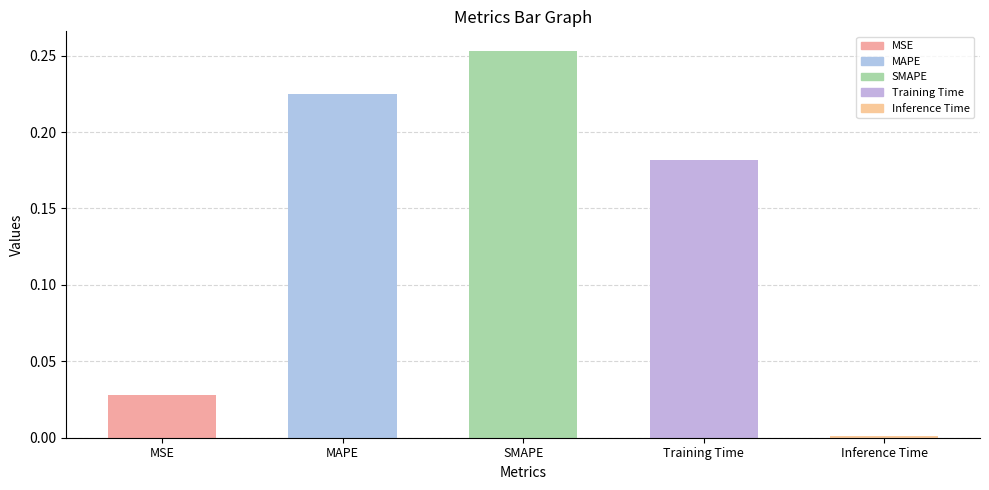

What is the label of the 2nd bar from the left?

MAPE